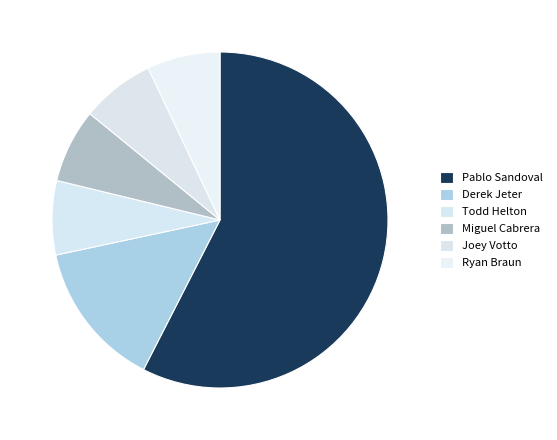

What percentage is the Miguel Cabrera slice, to the nearest percent?

7%